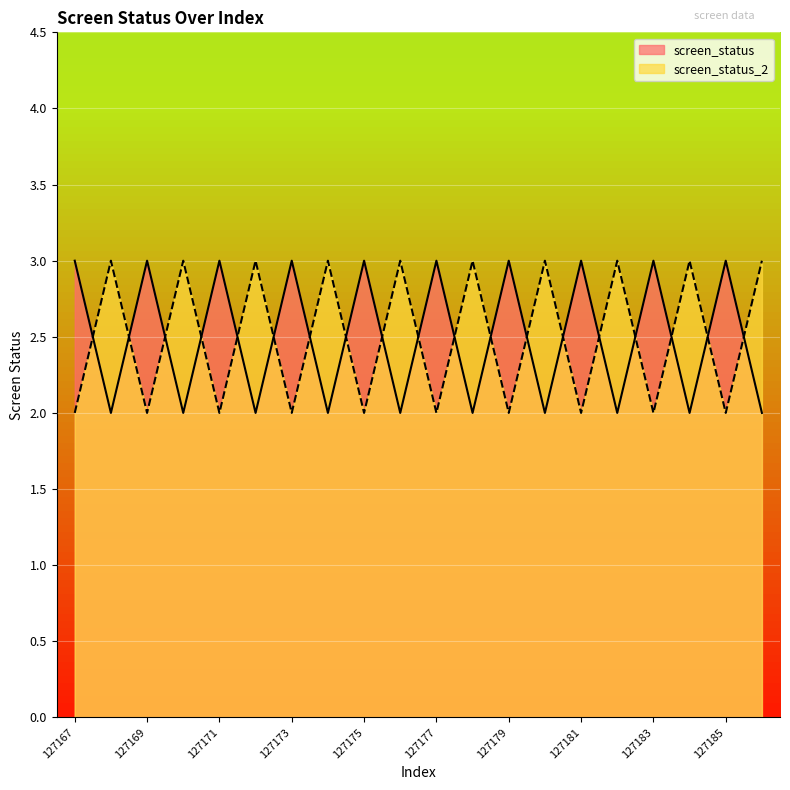

Reading right to left, what are all the values shown in this chart?

screen_status: 2	3	2	3	2	3	2	3	2	3	2	3	2	3	2	3	2	3	2	3
screen_status_2: 3	2	3	2	3	2	3	2	3	2	3	2	3	2	3	2	3	2	3	2